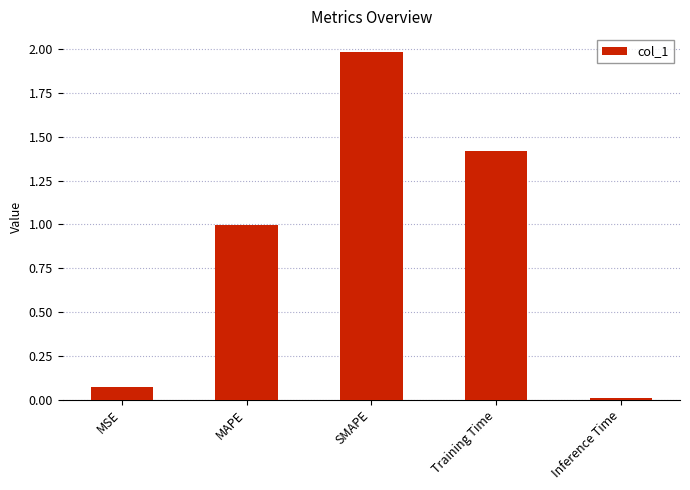

Between SMAPE and Training Time, which is larger?

SMAPE